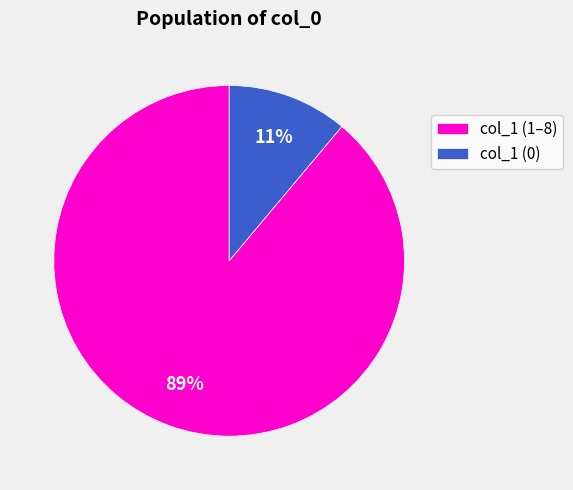

Is col_1 (0) the majority of the pie?

No